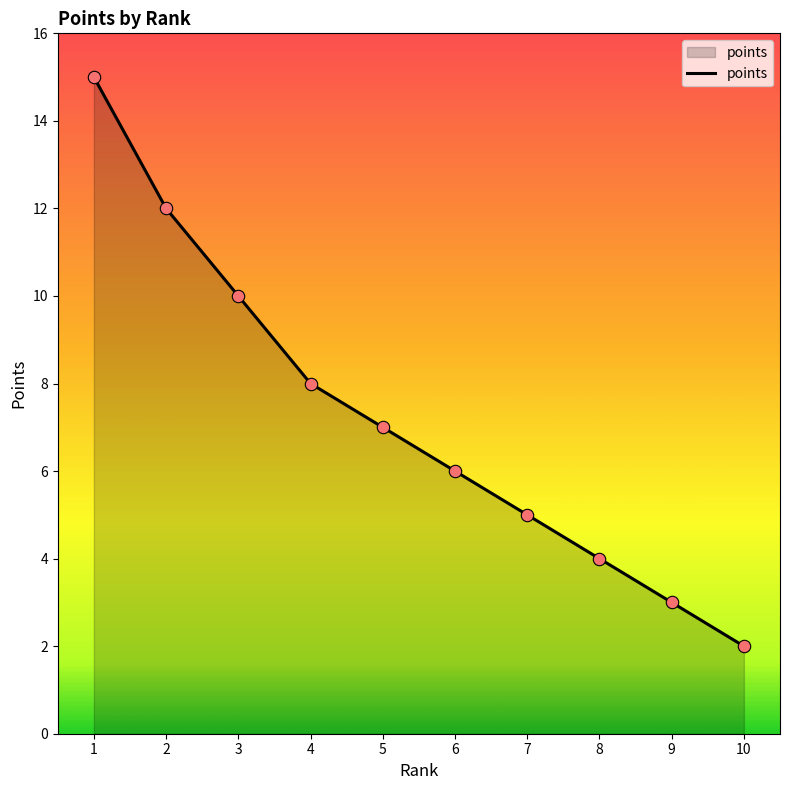

What is the change in value from 3 to 10?

-8